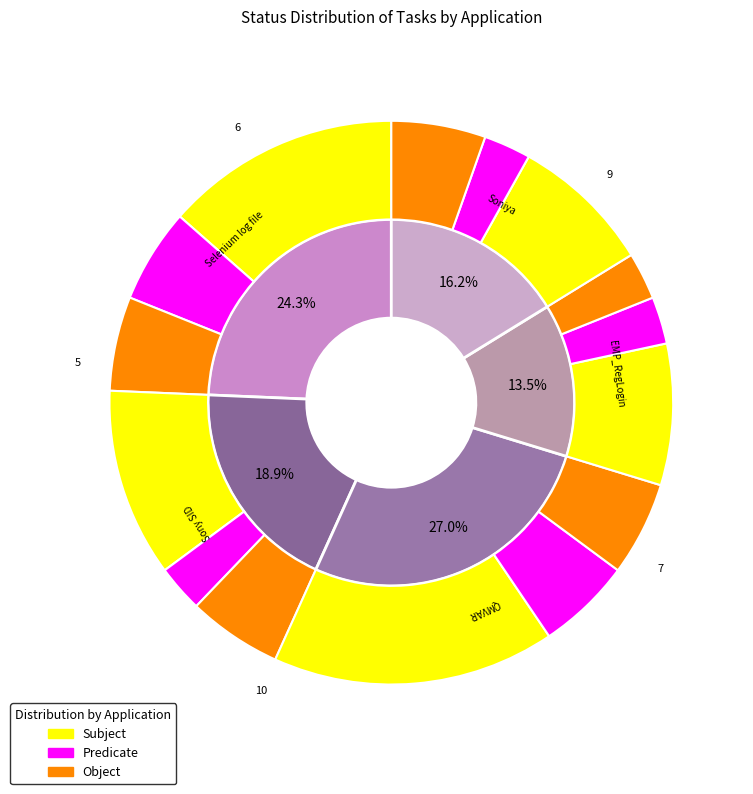

What is the difference between the highest and lowest values at Soniya?

2